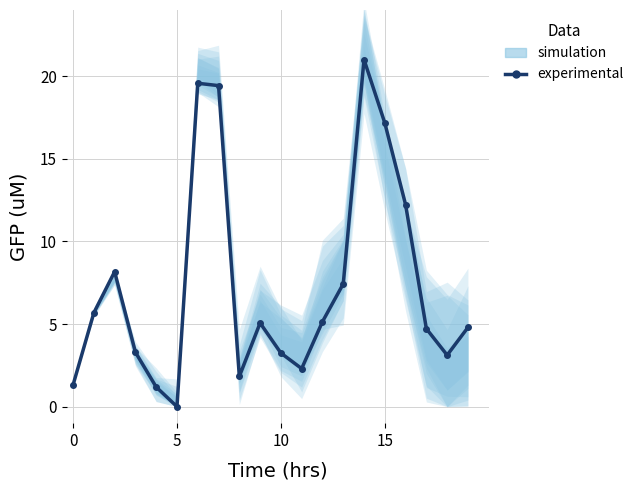

How many data points does each series have?

20